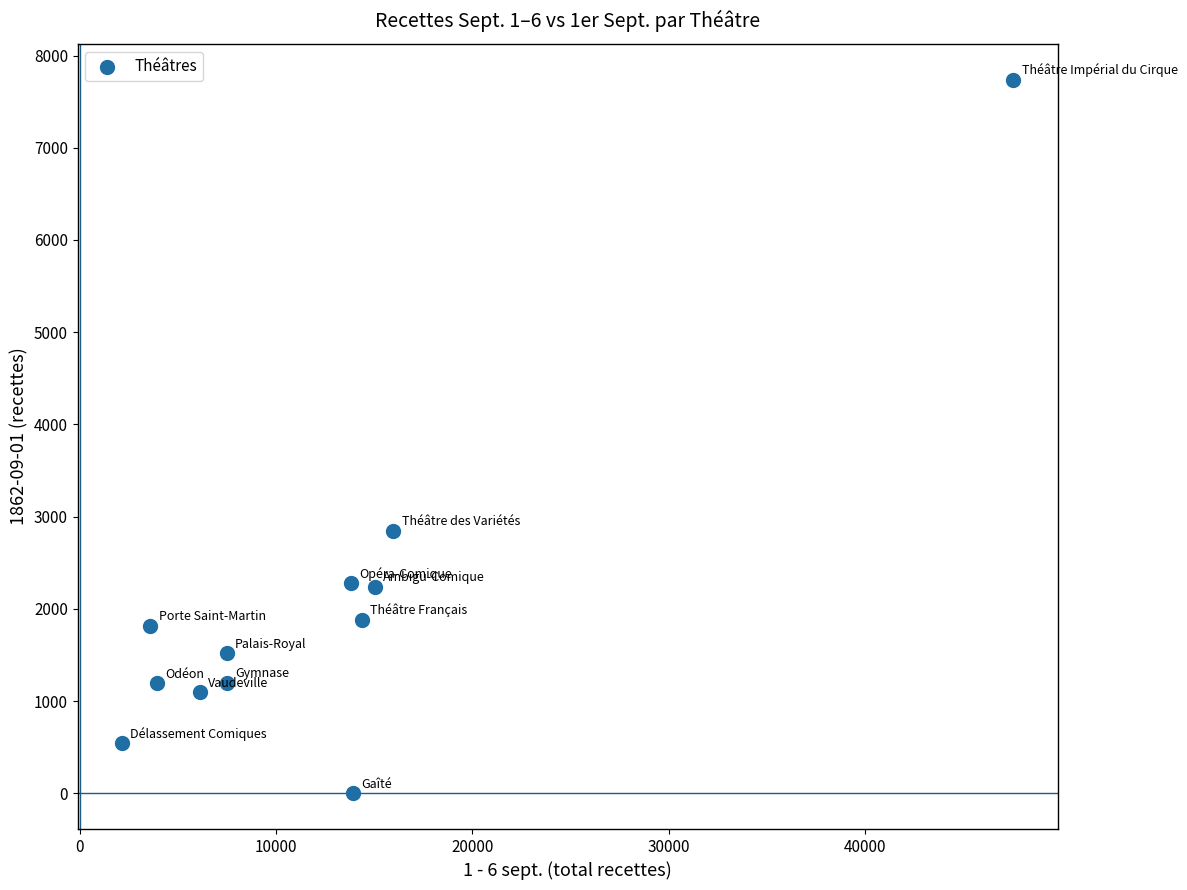

What is the range of X values (max minus min)?

45404.2